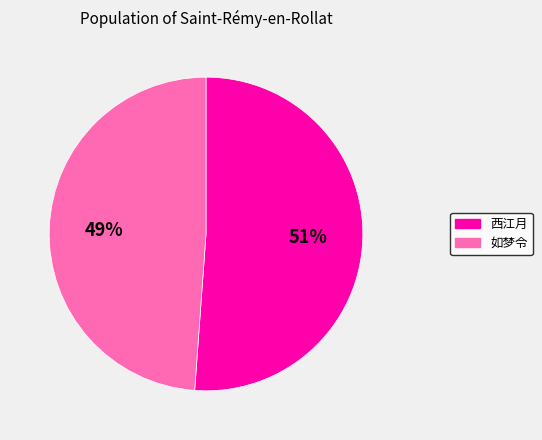

Approximately how many times larger is the value at 西江月 compared to 如梦令?

1.0